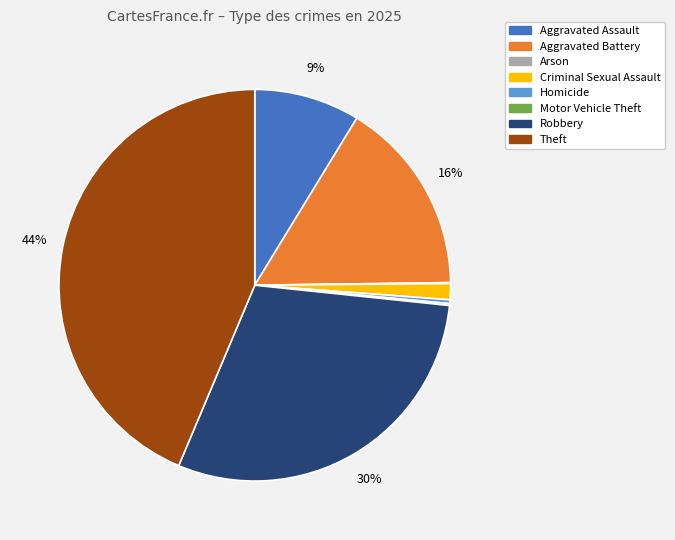

To the nearest percent, what portion does Theft represent?

44%